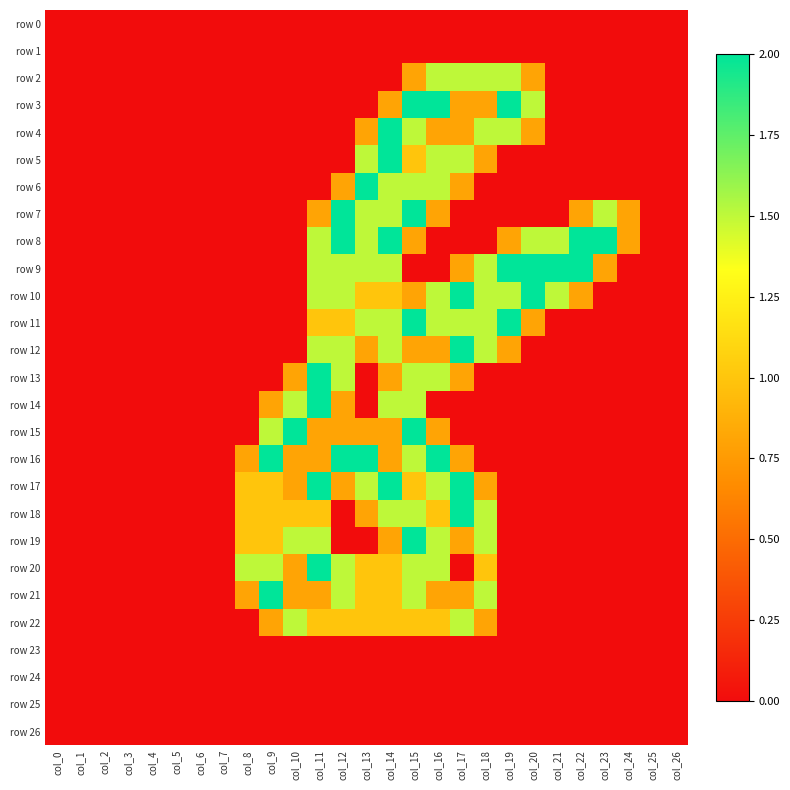

At which category is the sum across all series the highest?

col_15